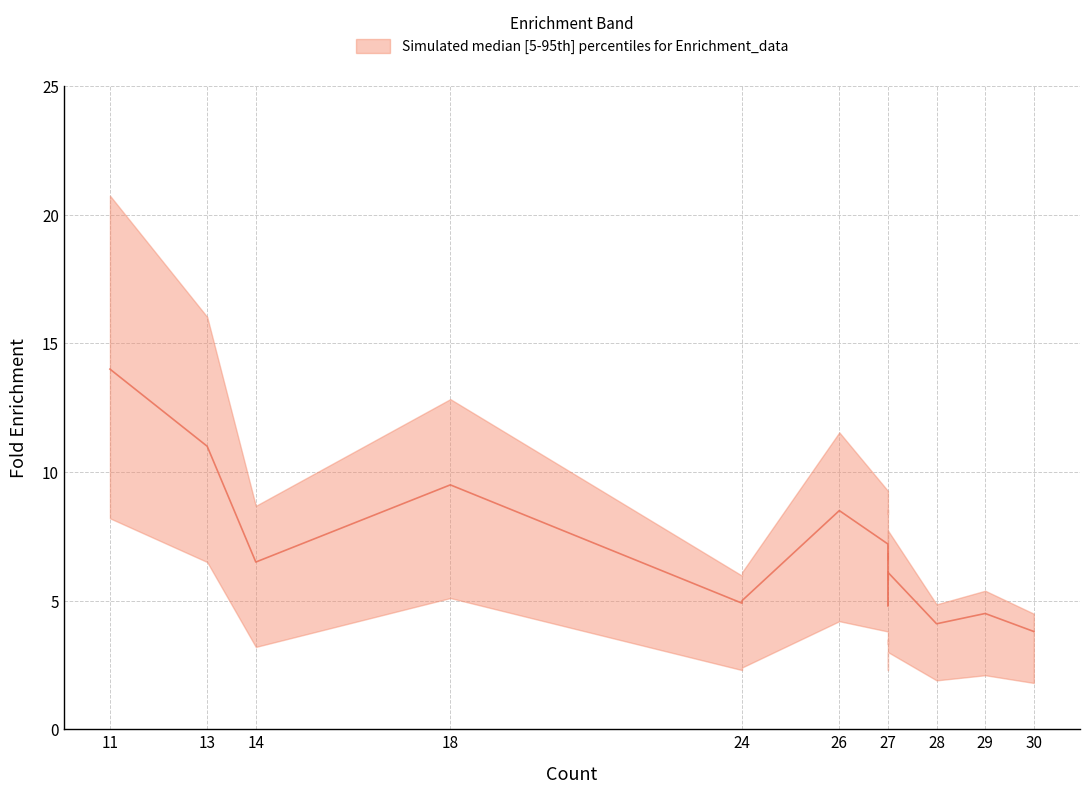

What is the highest value of the upper series?

20.7